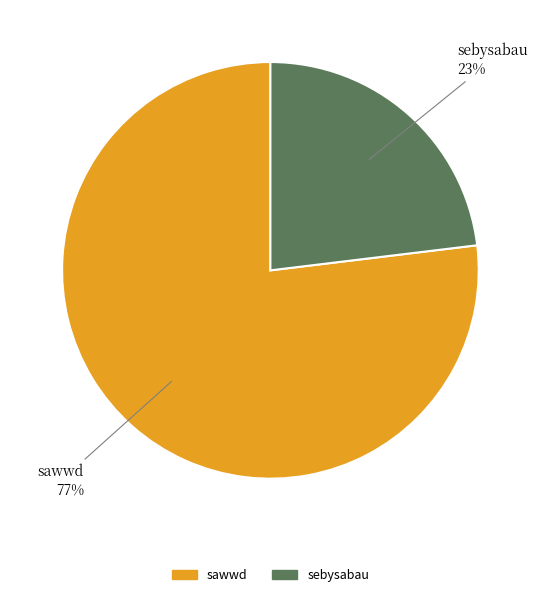

True or false: sebysabau accounts for 8% of the total.

False